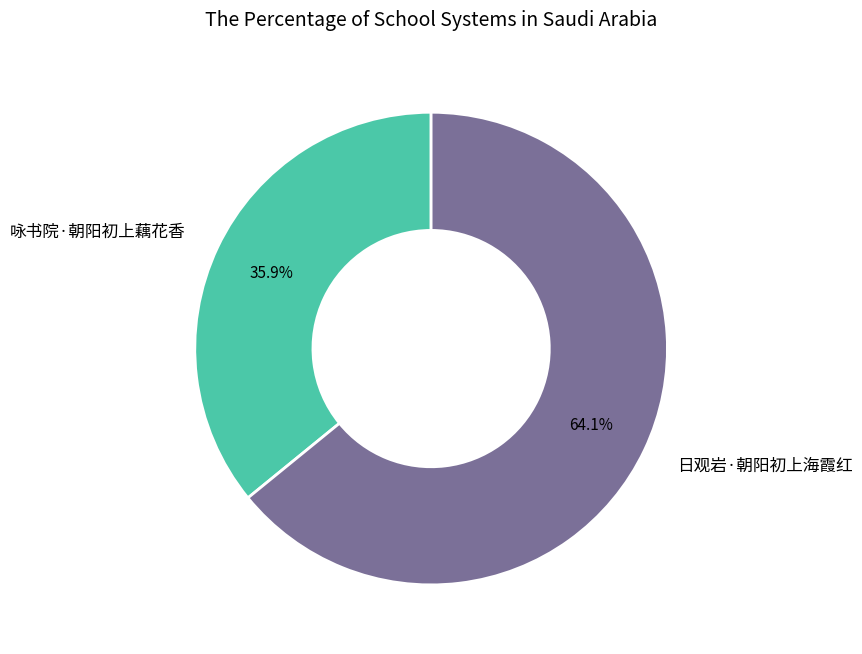

Approximately how many times larger is the value at 咏书院·朝阳初上藕花香 compared to 日观岩·朝阳初上海霞红?

0.6